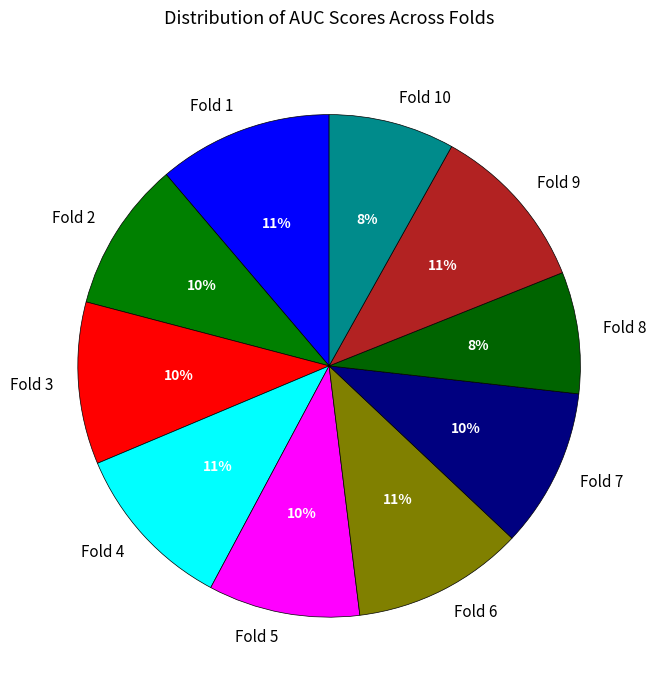

Do Fold 4 and Fold 5 together represent more than half of the pie?

No